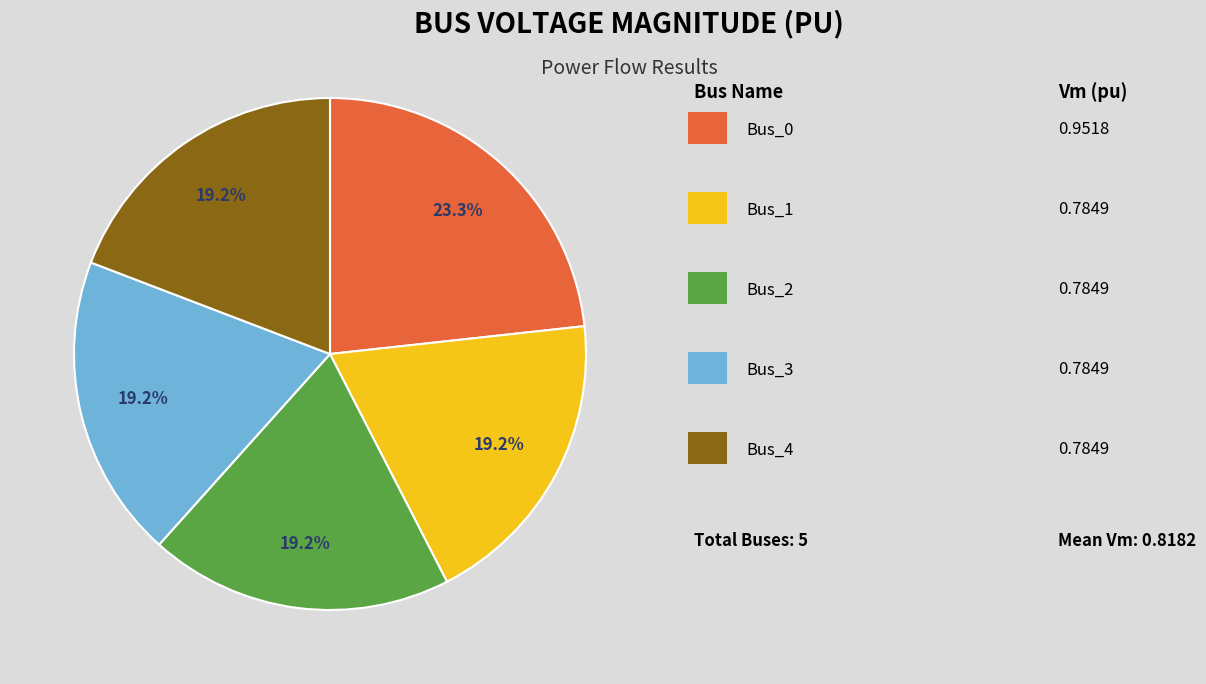

Is there a majority slice in this chart?

No